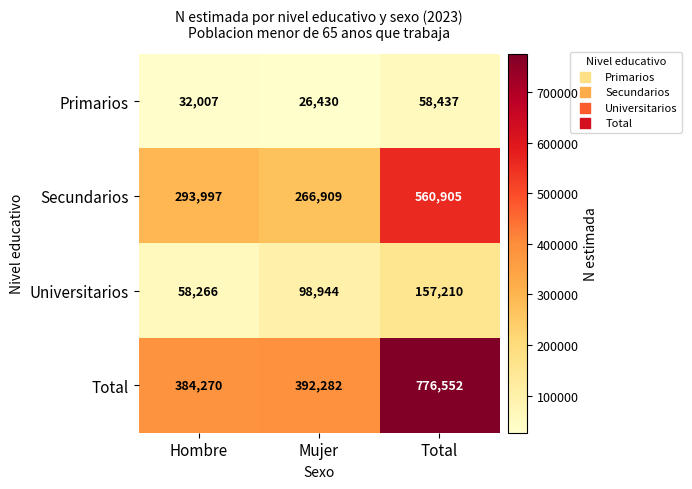

List the series in order of their peak value, lowest first.

Primarios, Universitarios, Secundarios, Total